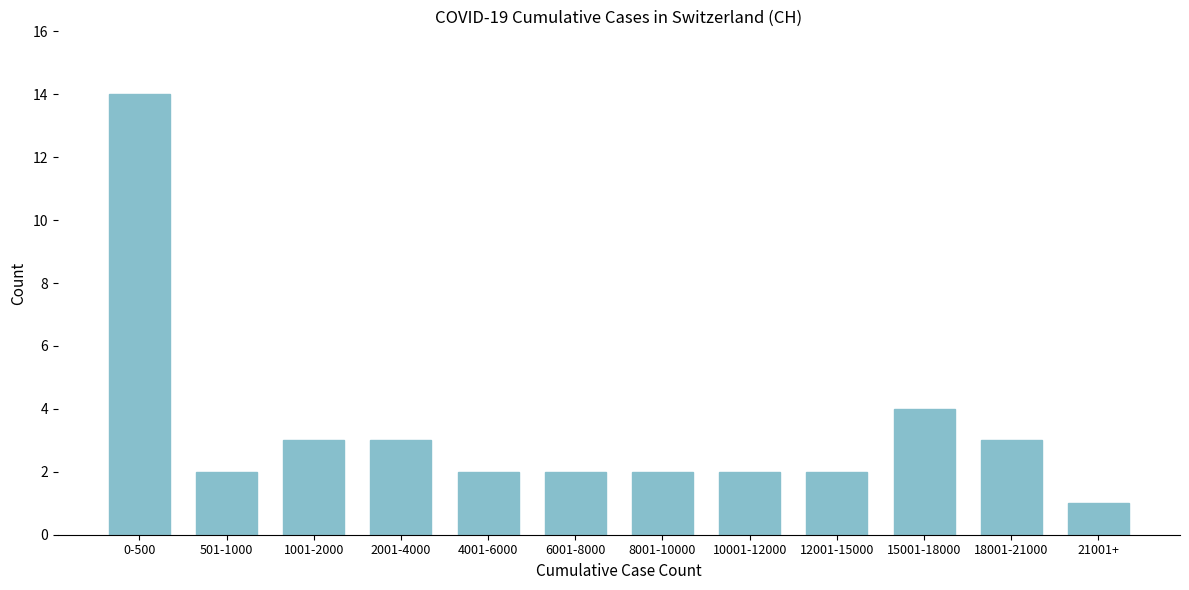

Reading right to left, extract all data points from this chart.

21001+=1	18001-21000=3	15001-18000=4	12001-15000=2	10001-12000=2	8001-10000=2	6001-8000=2	4001-6000=2	2001-4000=3	1001-2000=3	501-1000=2	0-500=14